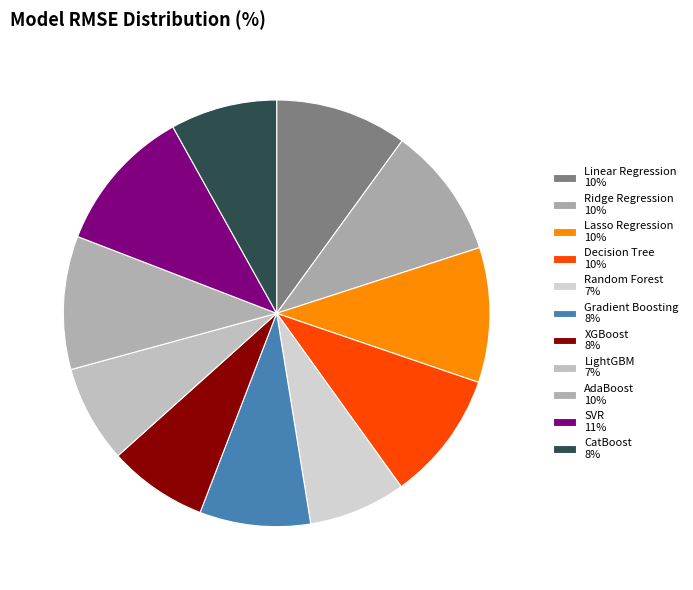

What is the smallest slice in the pie chart?

Random Forest